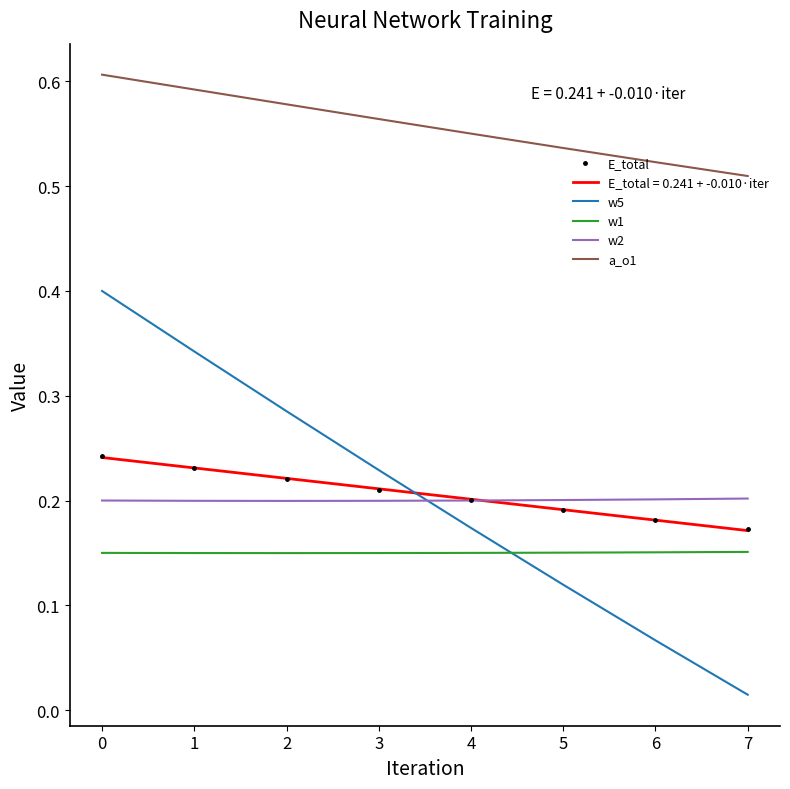

Which series has the widest spread of values?

w5